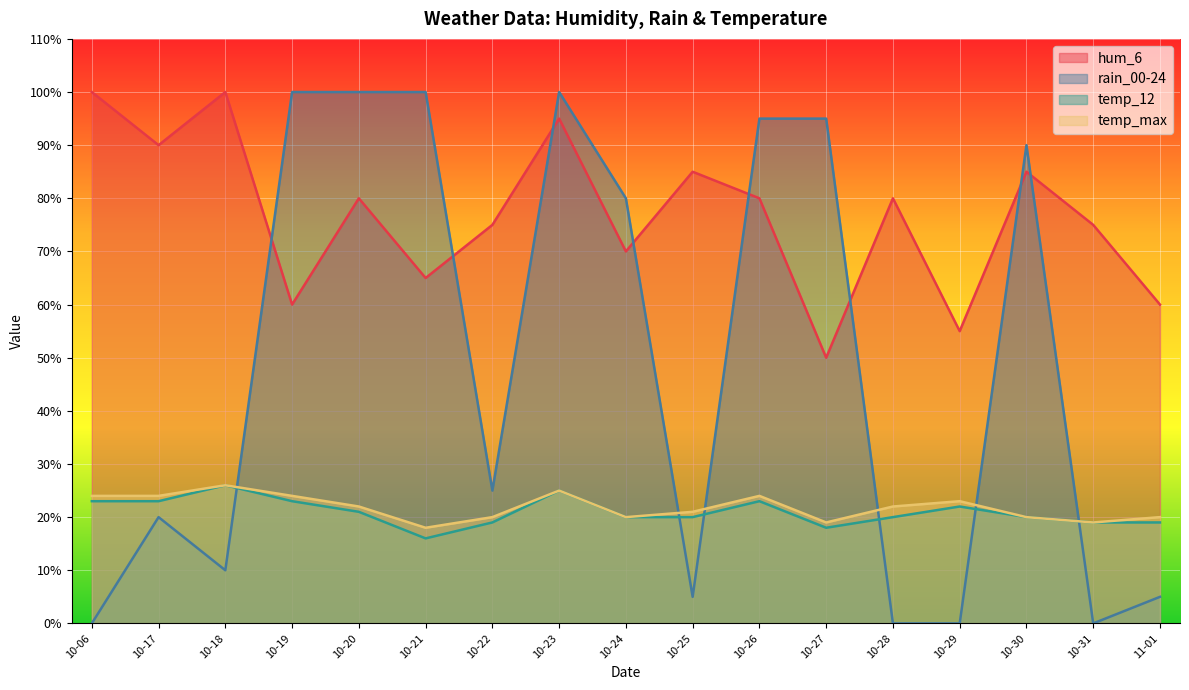

Rank the series at 10-25 from highest to lowest value.

hum_6, temp_max, temp_12, rain_00-24